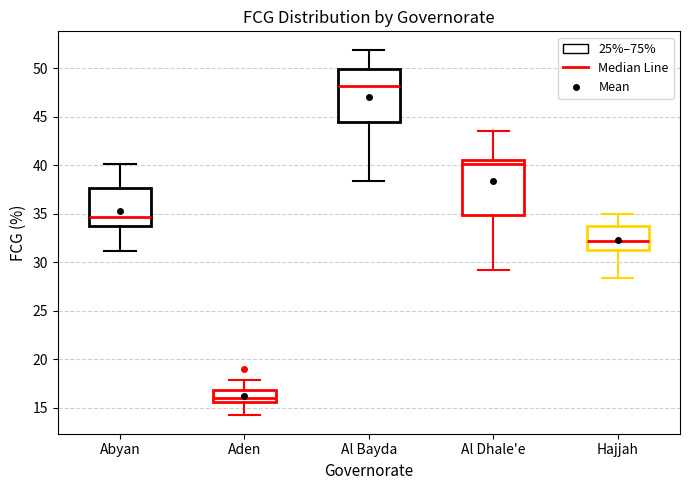

Reading left to right, read every box against the y-axis: the position of its median line, the range the box covers, and the ends of its whiskers. The values are not printed on the chart, so give them approximately, as read against the axis.

Abyan: median 34.5, box 33.5 to 37.5, whiskers 31.0 to 40.0
Aden: median 16.0, box 15.5 to 17.0, whiskers 14.0 to 18.0
Al Bayda: median 48.0, box 44.5 to 50.0, whiskers 38.5 to 52.0
Al Dhale'e: median 40.0, box 35.0 to 40.5, whiskers 29.0 to 43.5
Hajjah: median 32.0, box 31.0 to 33.5, whiskers 28.5 to 35.0